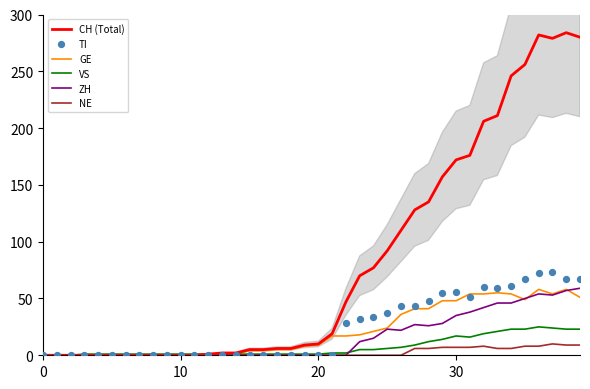

What is the total value across all series at 31?

342